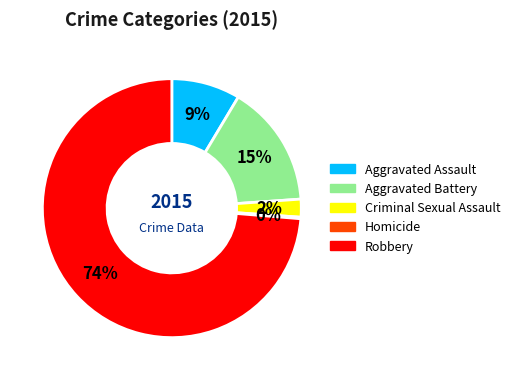

To the nearest percent, what is the difference between the largest and smallest slice percentages?

74%